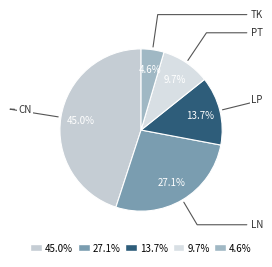

Does any single category account for the majority?

No